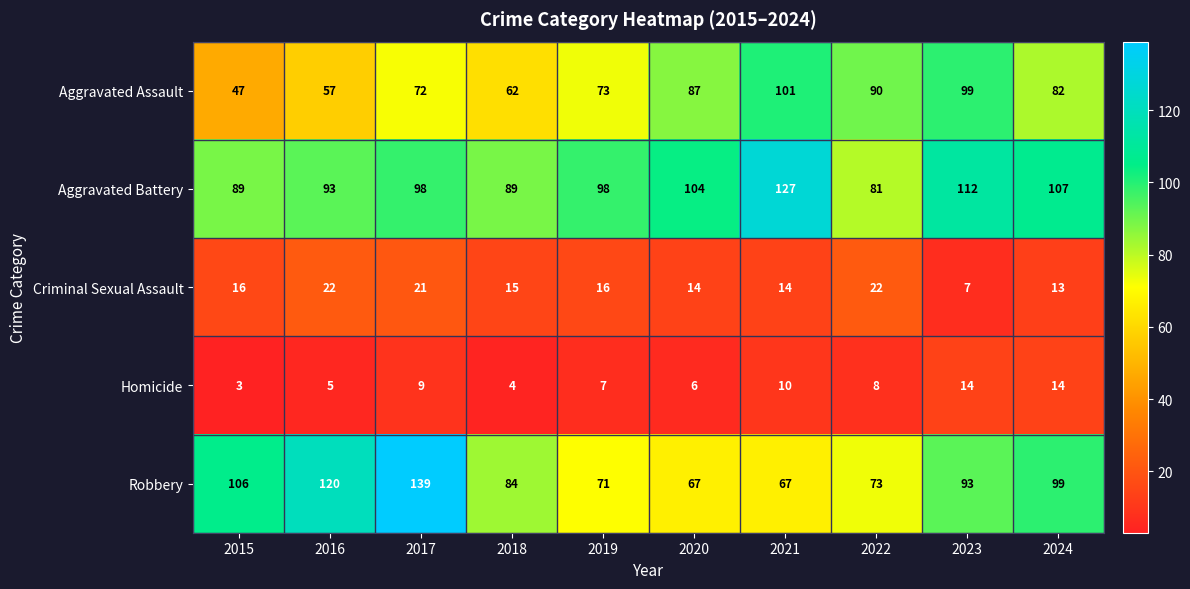

Where is Homicide nearest to the value 8?

2022